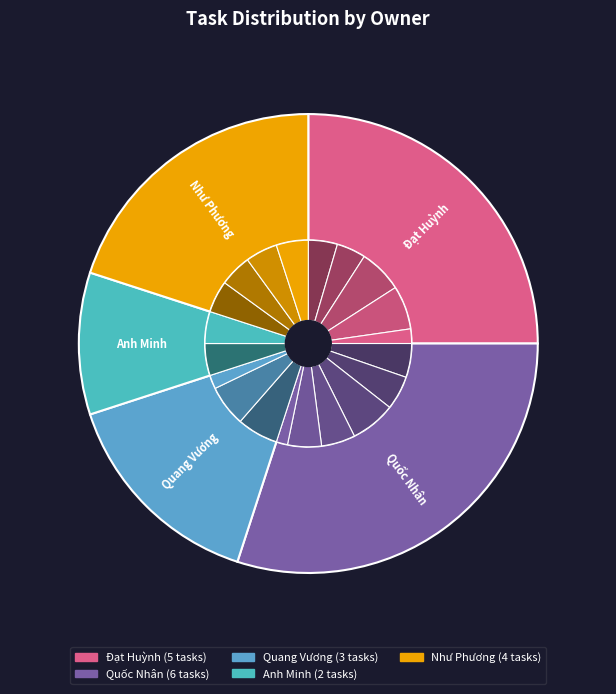

To the nearest percent, what portion does Quốc Nhân represent?

30%